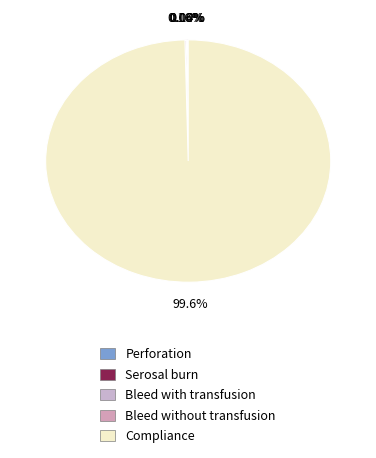

Which category has the smallest portion of the pie?

Serosal burn